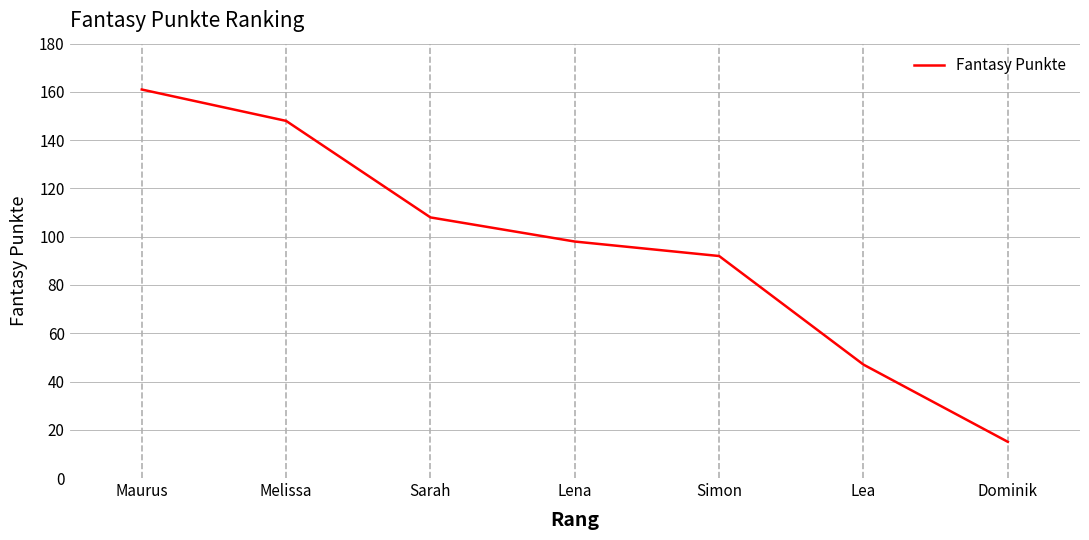

How many lines are shown in the chart?

1